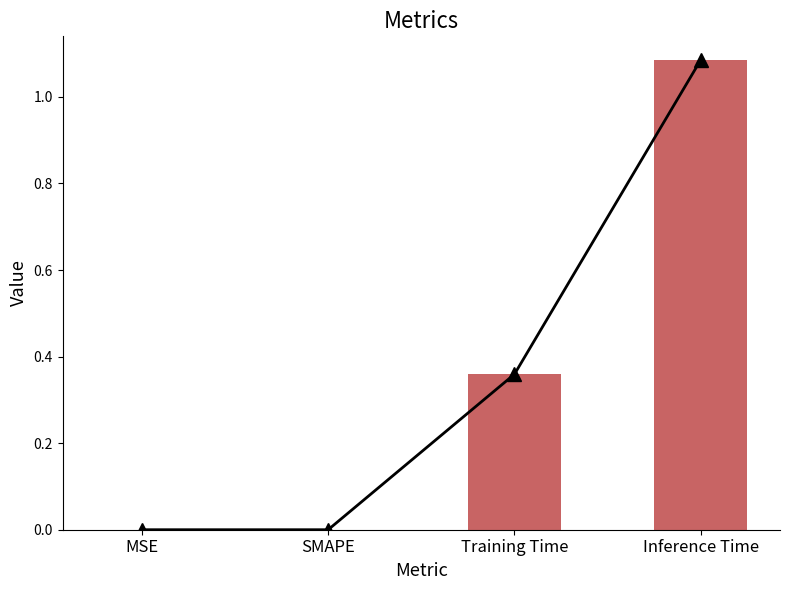

What is the highest value of the col_1 series?

1.1